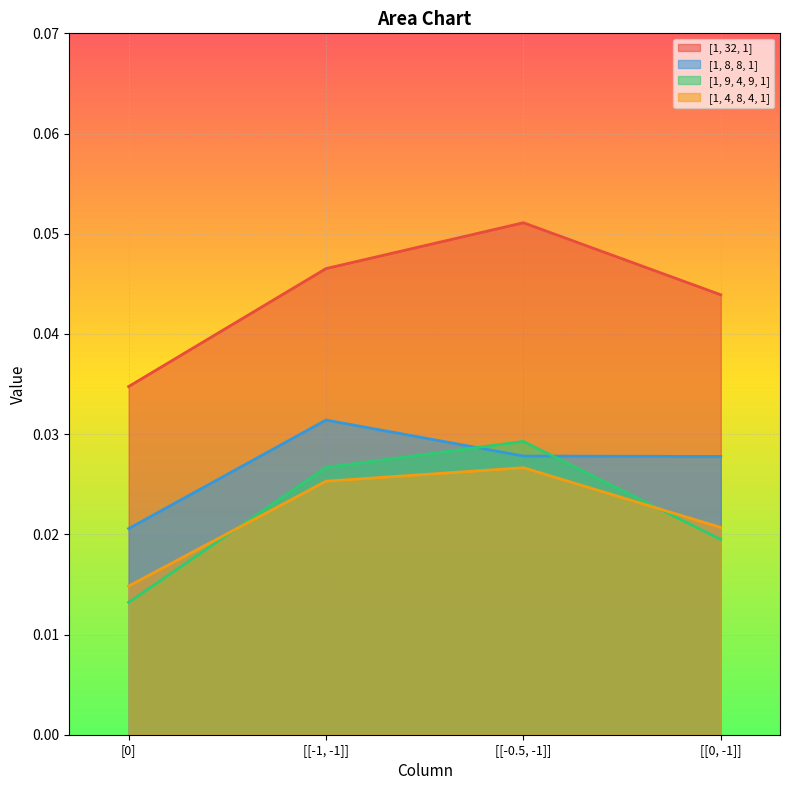

Which series changed the most between [[-1, -1]] and [[-0.5, -1]]?

[1, 32, 1]